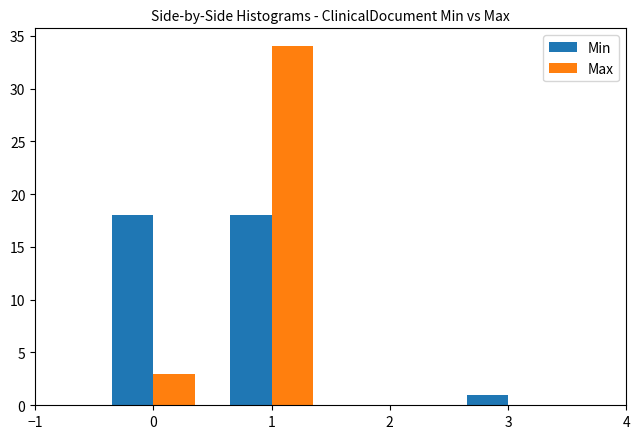

Reading left to right, list all the values displayed in this chart.

Min: 0=18	1=18	3=1
Max: 0=3	1=34	3=0